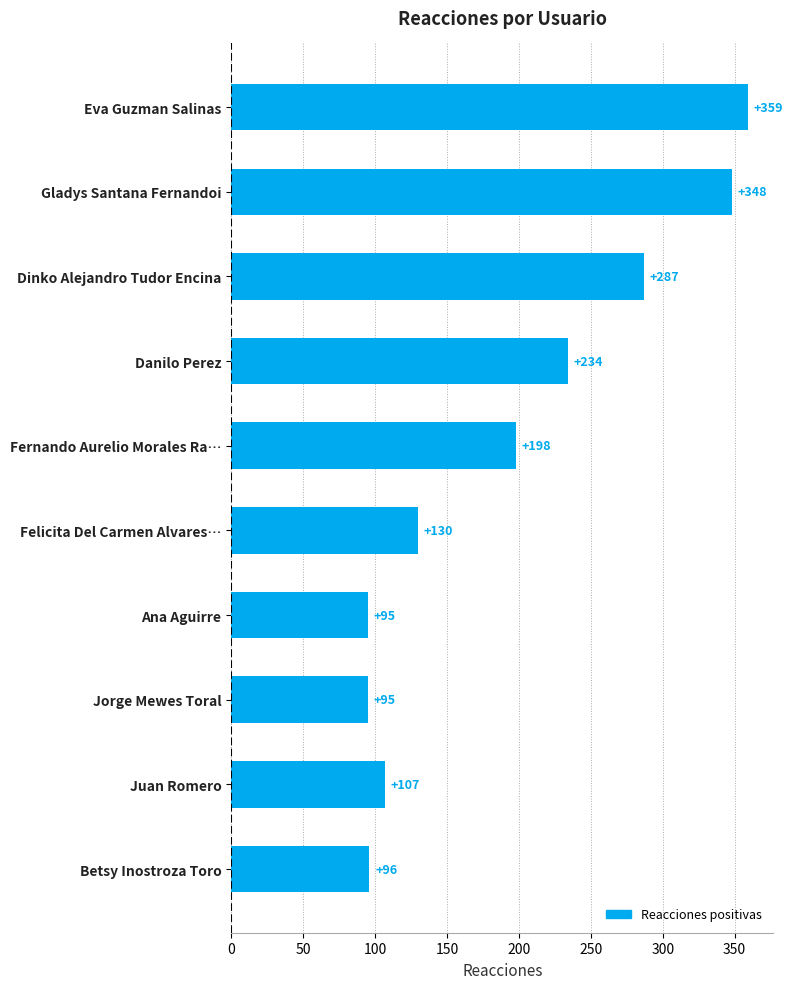

What position from the top is Eva Guzman Salinas?

1